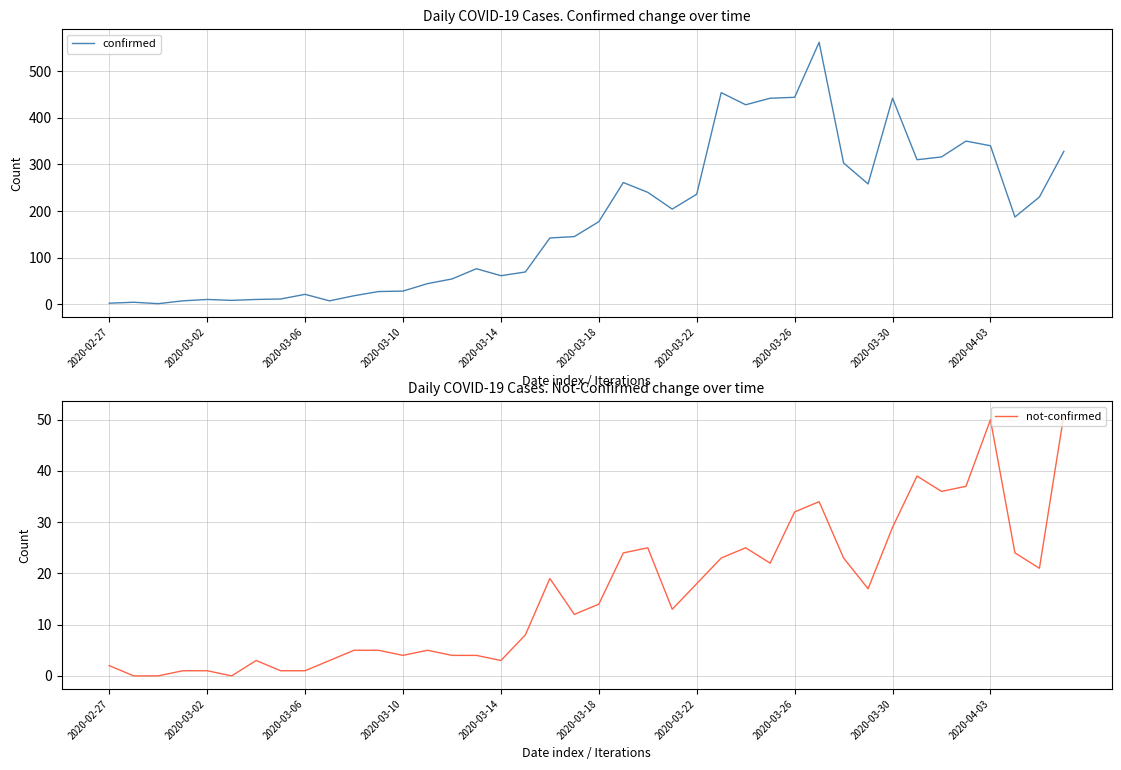

Where does the confirmed series first go above 177?

21